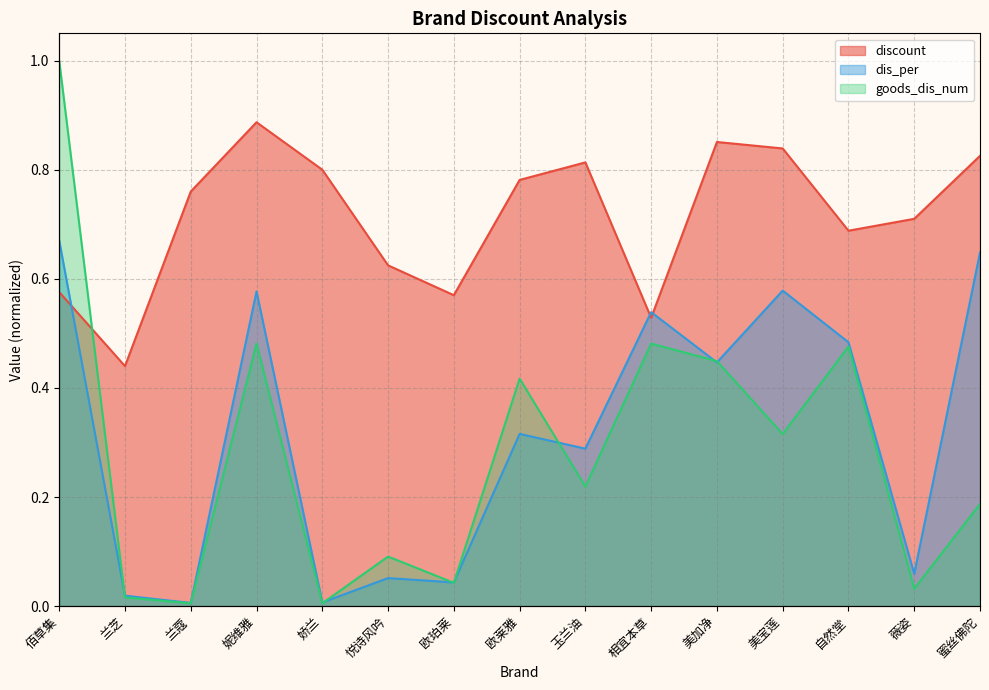

What position from the right is 妮维雅?

12